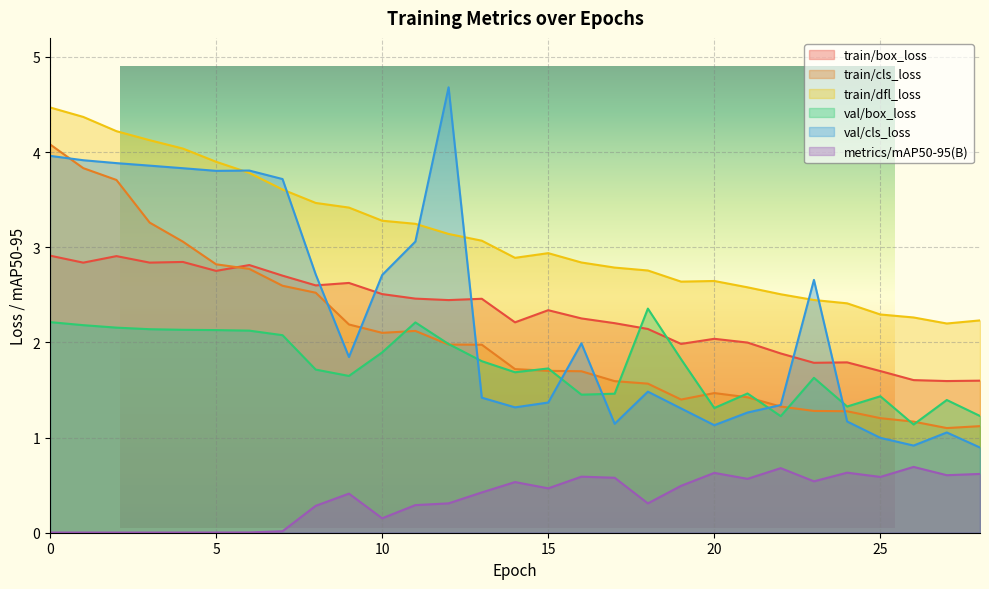

Reading left to right, list all the values displayed in this chart.

train/box_loss: 0=2.9	1=2.8	2=2.9	3=2.8	4=2.8	5=2.8	6=2.8	7=2.7	8=2.6	9=2.6	10=2.5	11=2.5	12=2.4	13=2.5	14=2.2	15=2.3	16=2.3	17=2.2	18=2.1	19=2.0	20=2.0	21=2.0	22=1.9	23=1.8	24=1.8	25=1.7	26=1.6	27=1.6	28=1.6
train/cls_loss: 0=4.1	1=3.8	2=3.7	3=3.3	4=3.1	5=2.8	6=2.8	7=2.6	8=2.5	9=2.2	10=2.1	11=2.1	12=2.0	13=2.0	14=1.7	15=1.7	16=1.7	17=1.6	18=1.6	19=1.4	20=1.5	21=1.4	22=1.3	23=1.3	24=1.3	25=1.2	26=1.2	27=1.1	28=1.1
train/dfl_loss: 0=4.5	1=4.4	2=4.2	3=4.1	4=4.0	5=3.9	6=3.8	7=3.6	8=3.5	9=3.4	10=3.3	11=3.2	12=3.1	13=3.1	14=2.9	15=2.9	16=2.8	17=2.8	18=2.8	19=2.6	20=2.6	21=2.6	22=2.5	23=2.4	24=2.4	25=2.3	26=2.3	27=2.2	28=2.2
val/box_loss: 0=2.2	1=2.2	2=2.2	3=2.1	4=2.1	5=2.1	6=2.1	7=2.1	8=1.7	9=1.6	10=1.9	11=2.2	12=2.0	13=1.8	14=1.7	15=1.7	16=1.5	17=1.5	18=2.4	19=1.8	20=1.3	21=1.5	22=1.2	23=1.6	24=1.3	25=1.4	26=1.1	27=1.4	28=1.2
val/cls_loss: 0=4.0	1=3.9	2=3.9	3=3.9	4=3.8	5=3.8	6=3.8	7=3.7	8=2.7	9=1.8	10=2.7	11=3.1	12=4.7	13=1.4	14=1.3	15=1.4	16=2.0	17=1.1	18=1.5	19=1.3	20=1.1	21=1.3	22=1.3	23=2.7	24=1.2	25=1.0	26=0.9	27=1.1	28=0.9
metrics/mAP50-95(B): 0=0.0	1=0.0	2=0.0	3=0.0	4=0.0	5=0.0	6=0.0	7=0.0	8=0.3	9=0.4	10=0.2	11=0.3	12=0.3	13=0.4	14=0.5	15=0.5	16=0.6	17=0.6	18=0.3	19=0.5	20=0.6	21=0.6	22=0.7	23=0.5	24=0.6	25=0.6	26=0.7	27=0.6	28=0.6